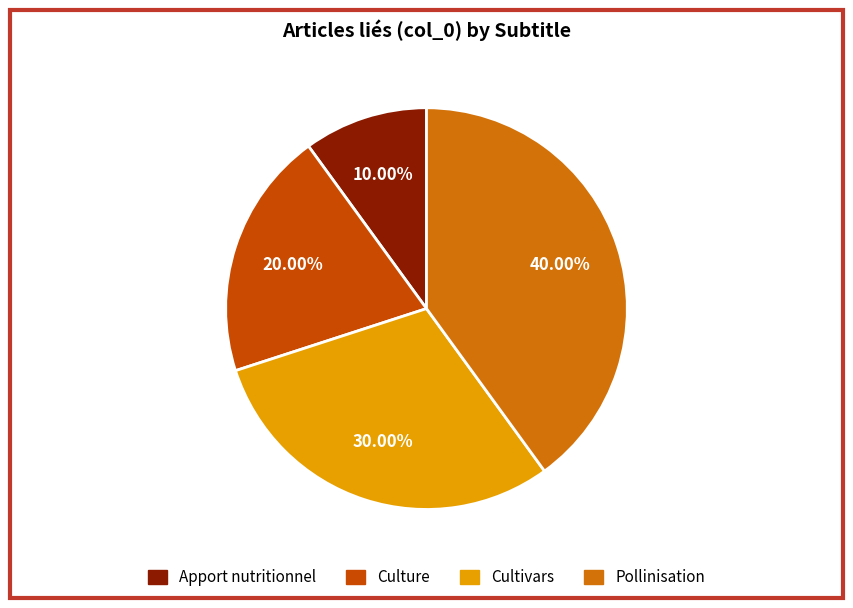

What percentage is the Pollinisation slice, to the nearest percent?

40%